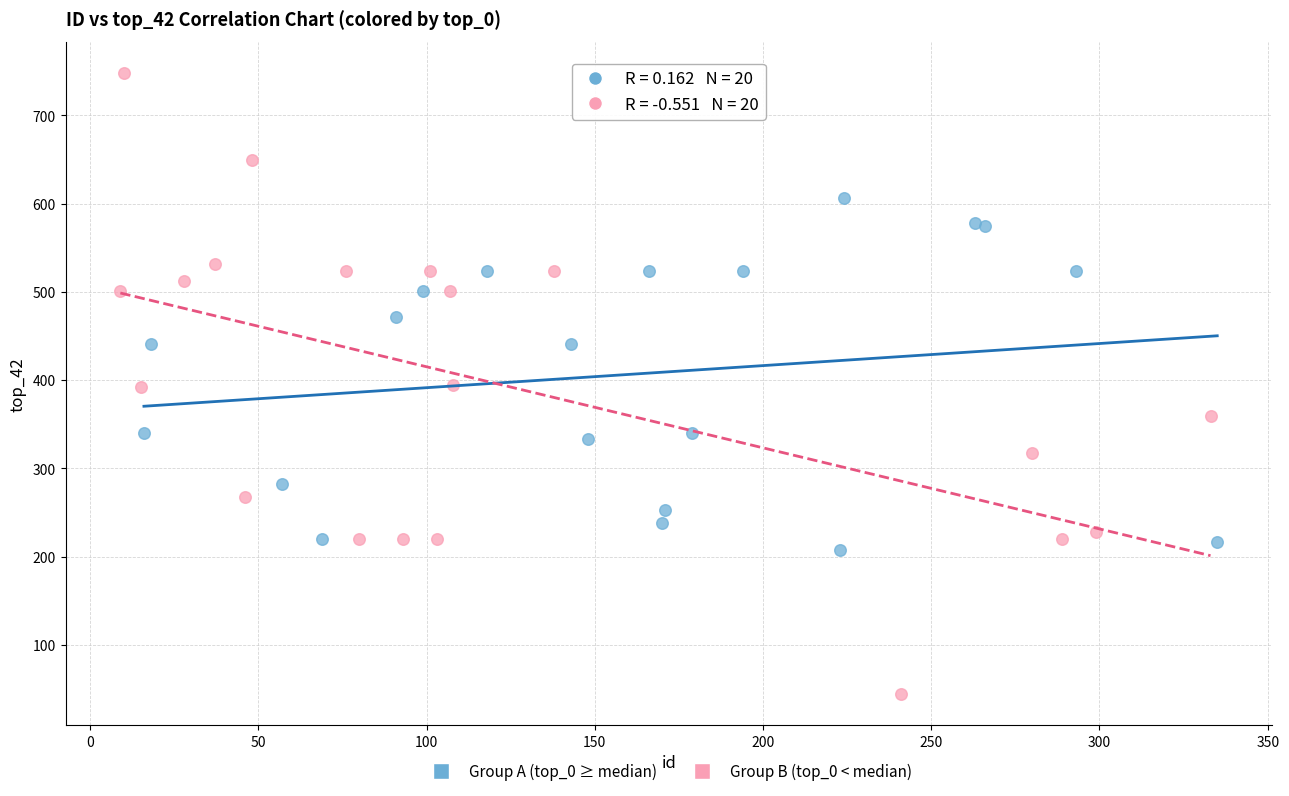

What are all the series names shown in the legend?

Group A (top_0 ≥ median), Group B (top_0 < median)